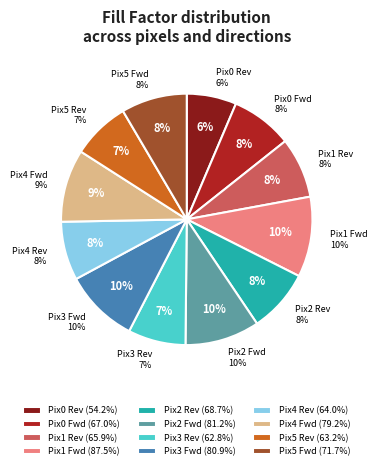

How many slices are in this pie chart?

12